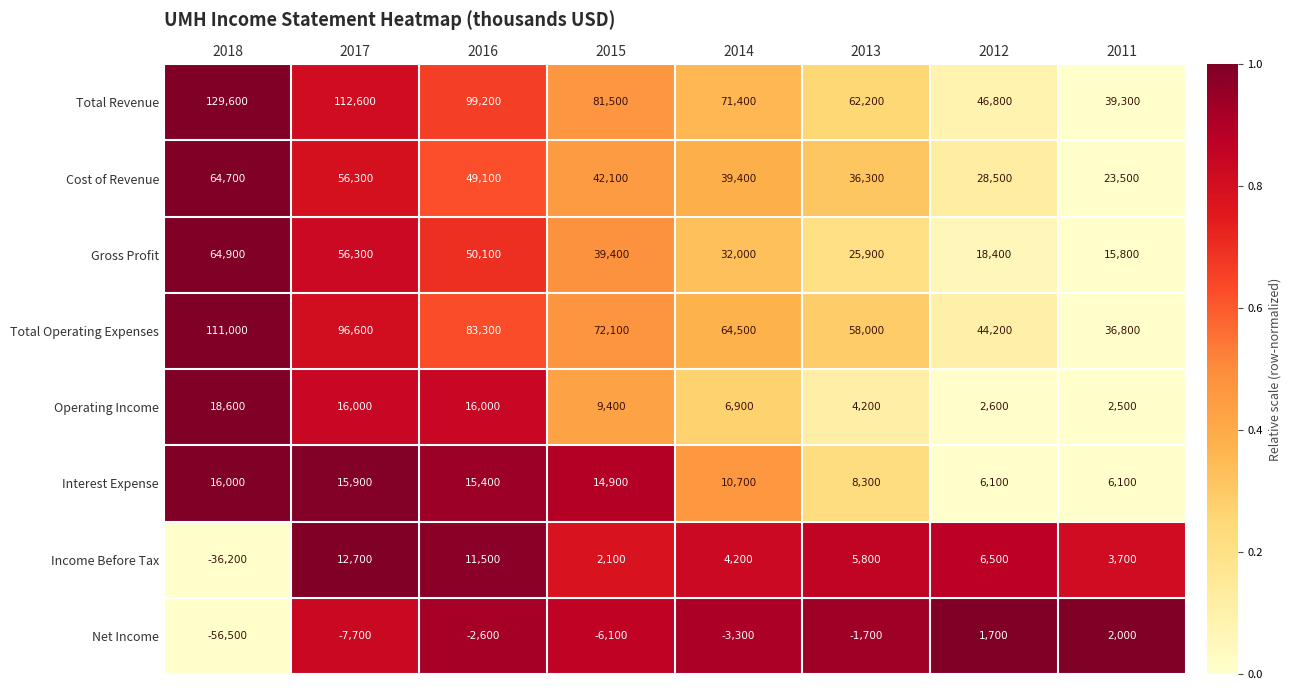

What is the difference between the highest and lowest values at 2017?

120300